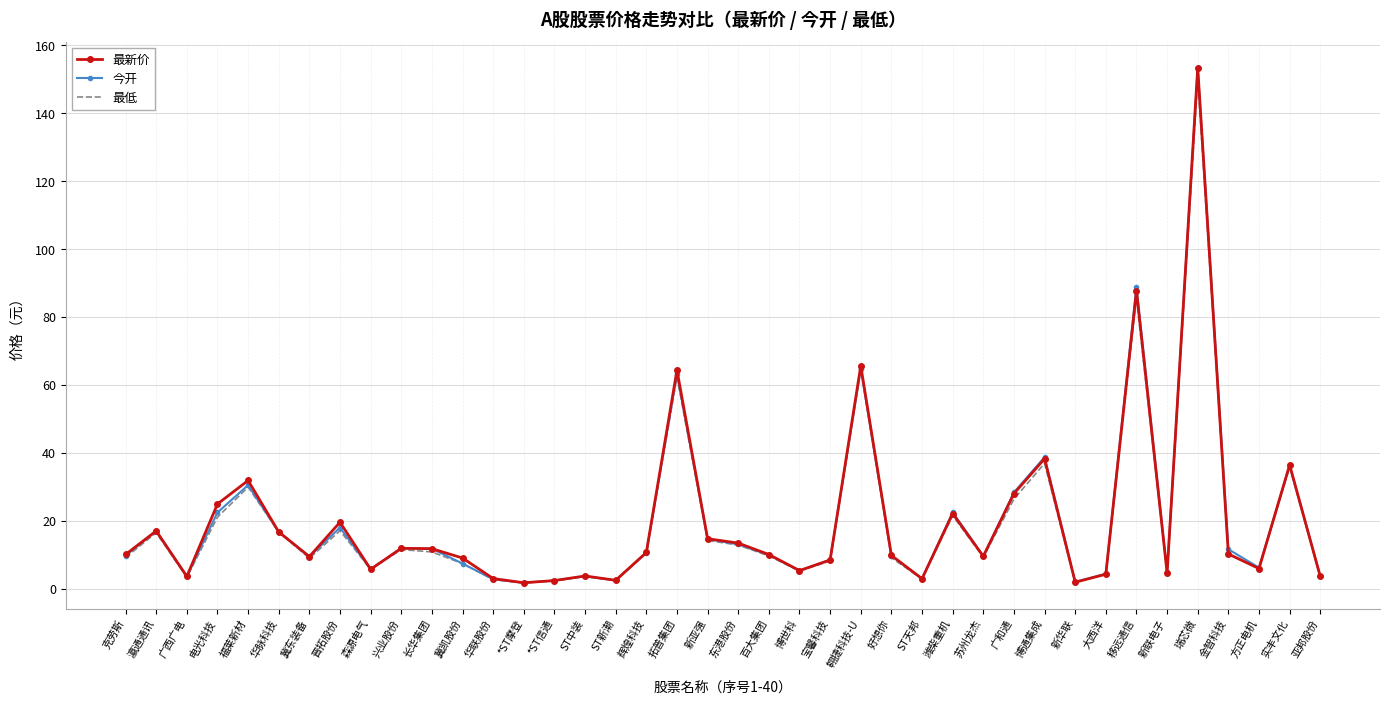

What is the greatest value displayed?

153.4